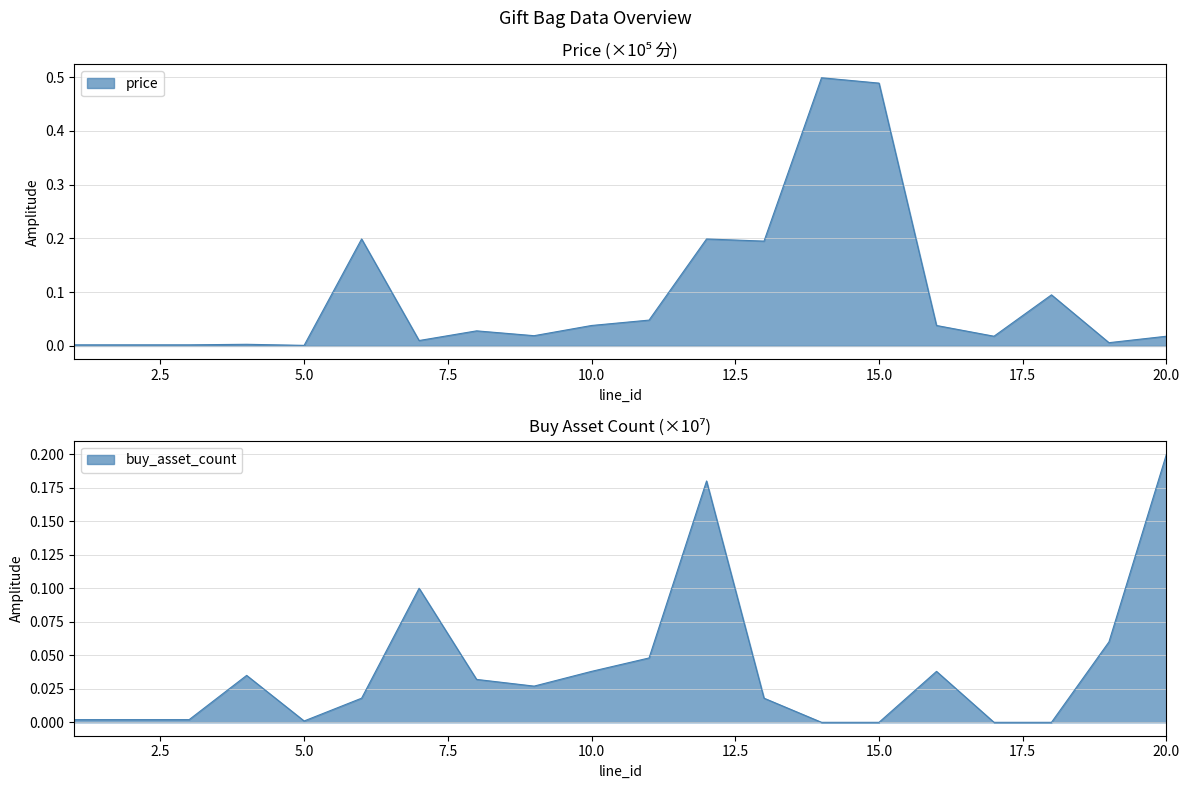

What is the sum of all price values?

1.9